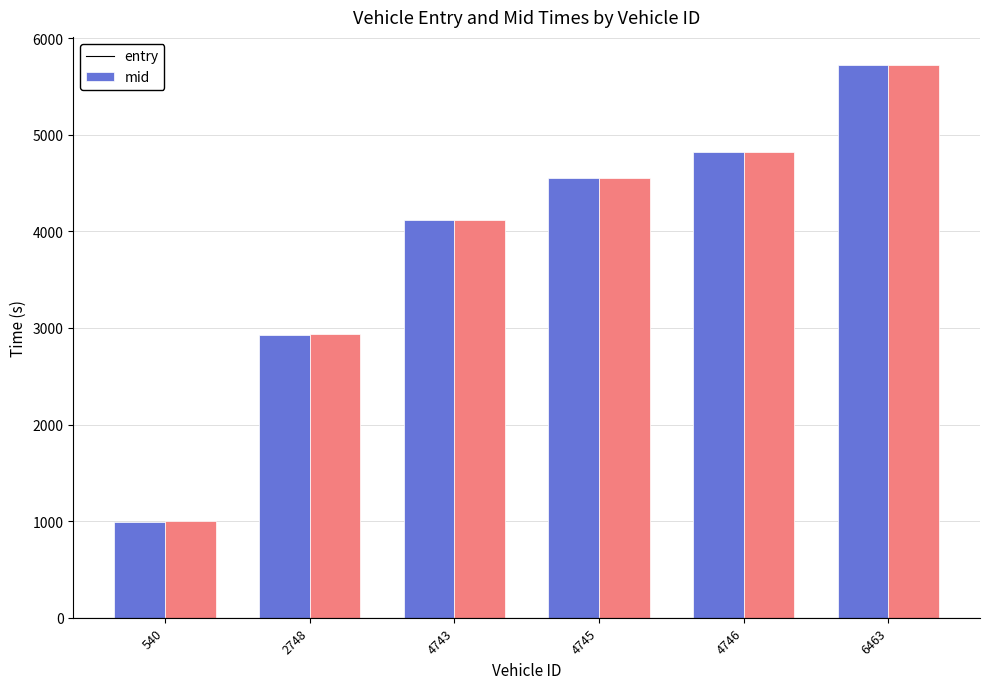

What is the difference between the second highest and second lowest values in the mid series?

1892.0